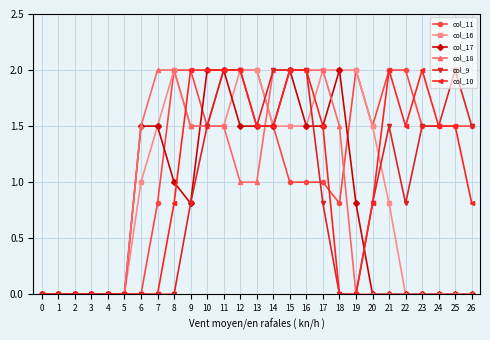

True or false: col_9 has a value of 3.4 at 12.

False